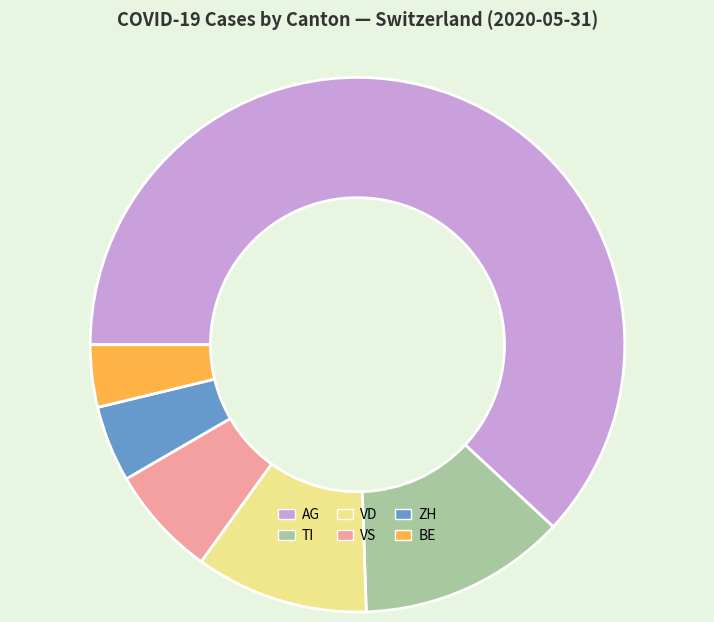

Approximately how many times larger is the value at BE compared to TI?

0.3